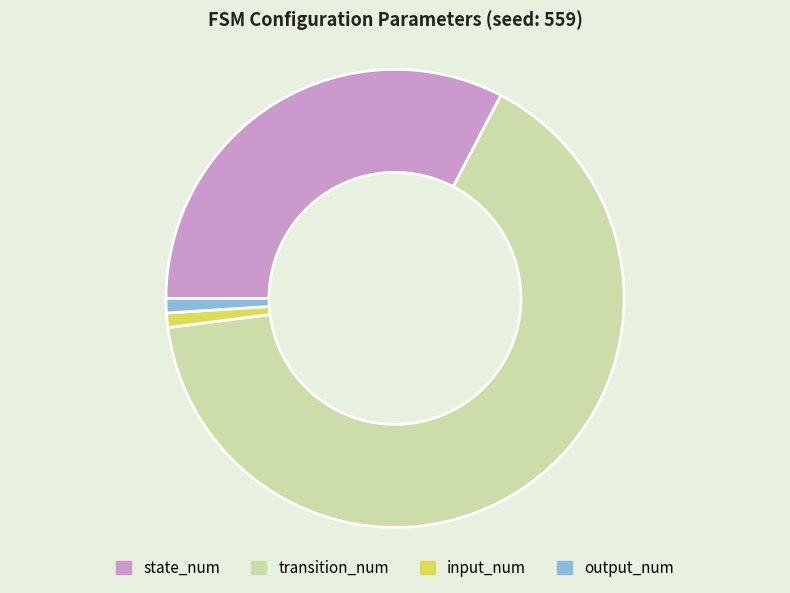

Which slice is the largest?

transition_num